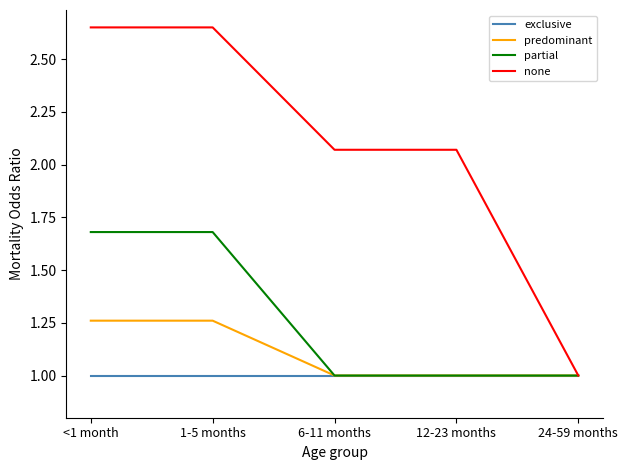

Rank the series by their maximum value, from highest to lowest.

none, partial, predominant, exclusive